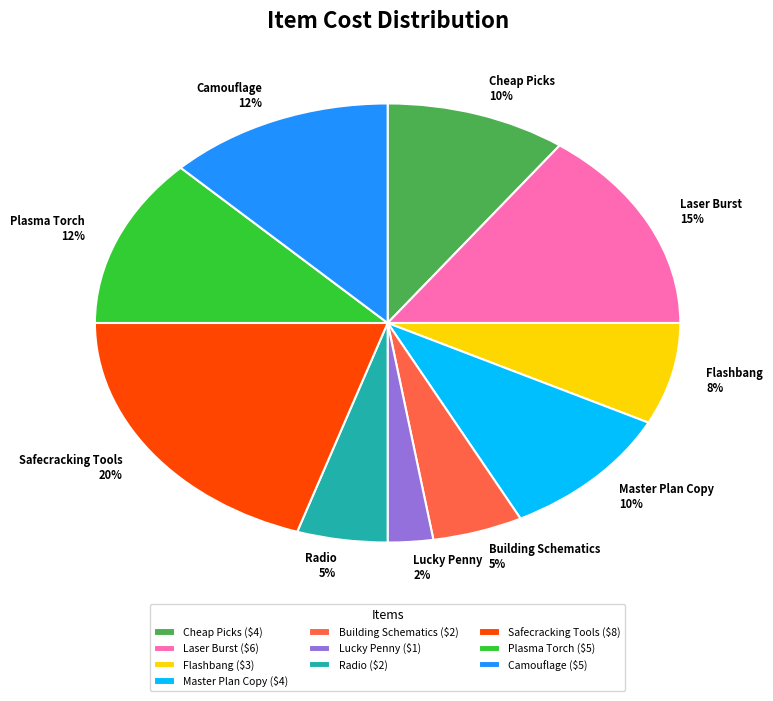

Do Laser Burst and Radio together represent more than half of the pie?

No